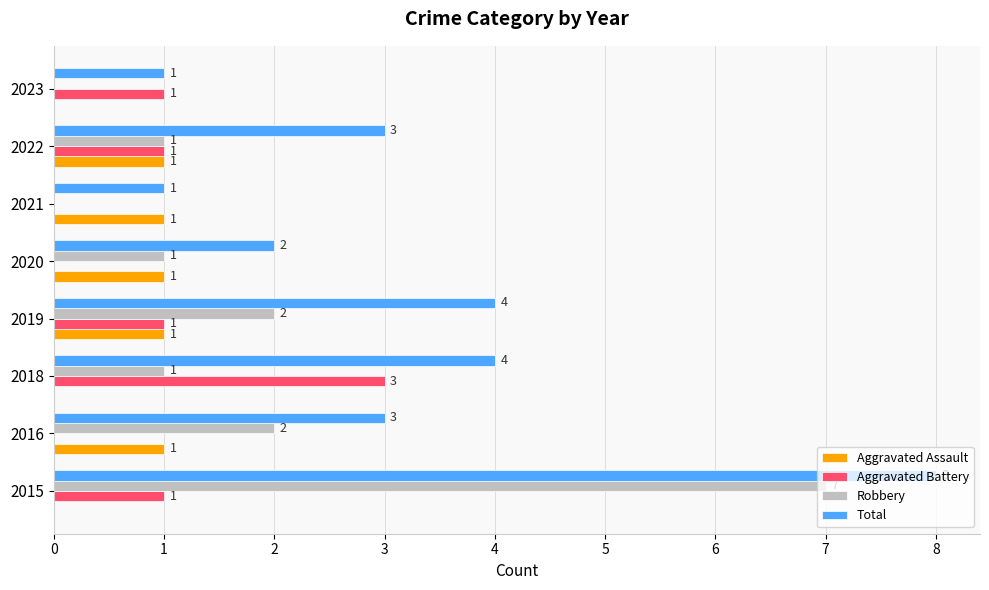

Which series has the largest total across all categories?

Total